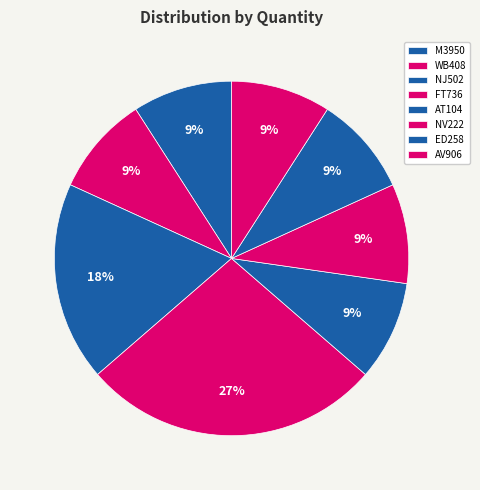

How many slices are in this pie chart?

8